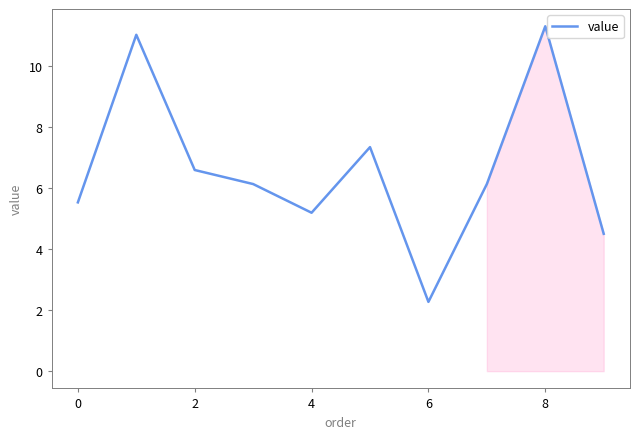

What is the greatest value displayed?

11.3